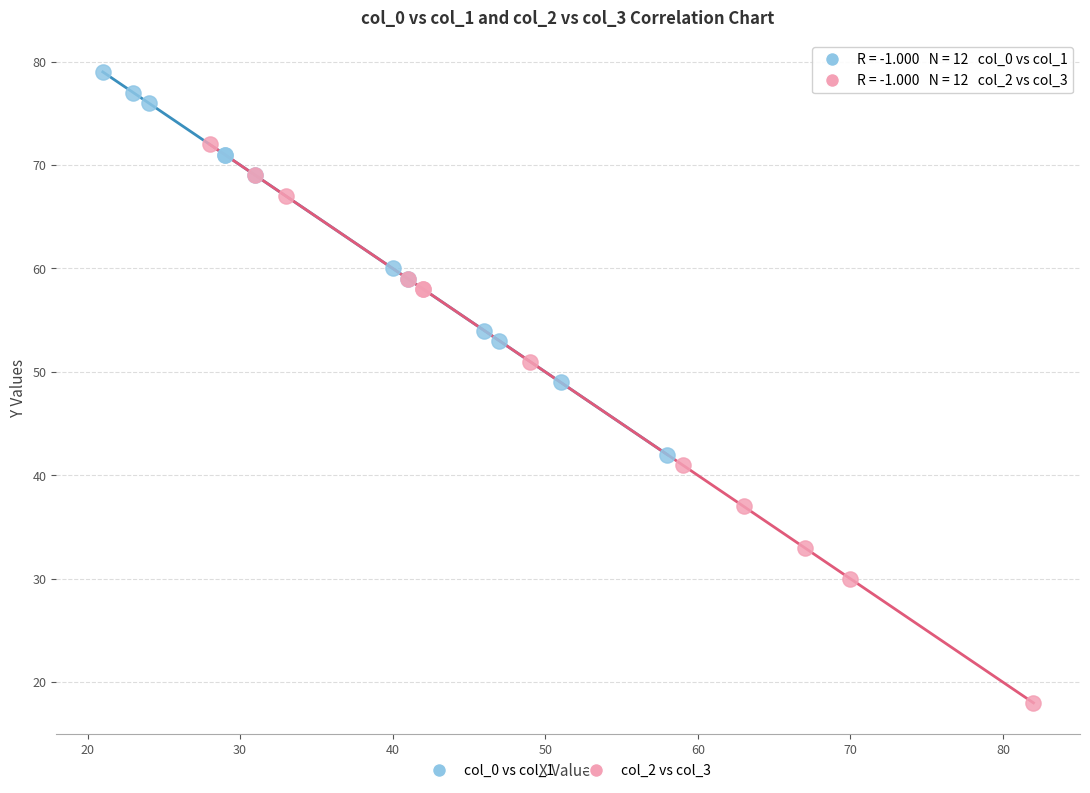

Which series has the widest spread of Y values?

col_2 vs col_3